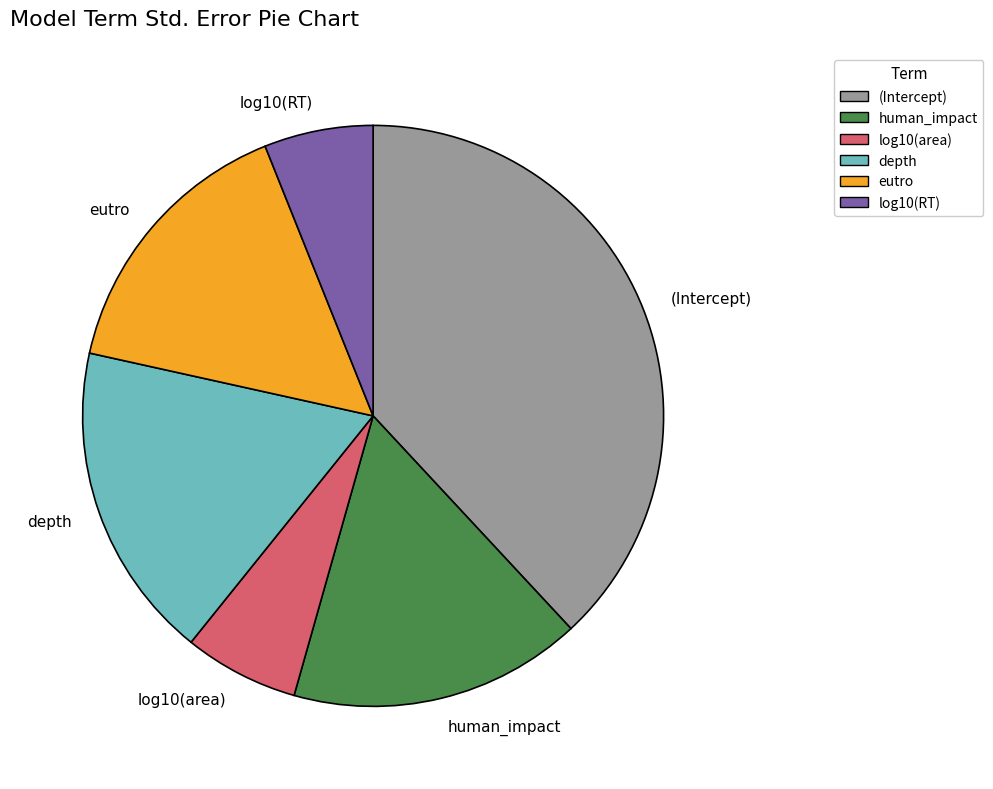

Which category has the biggest portion of the pie?

(Intercept)